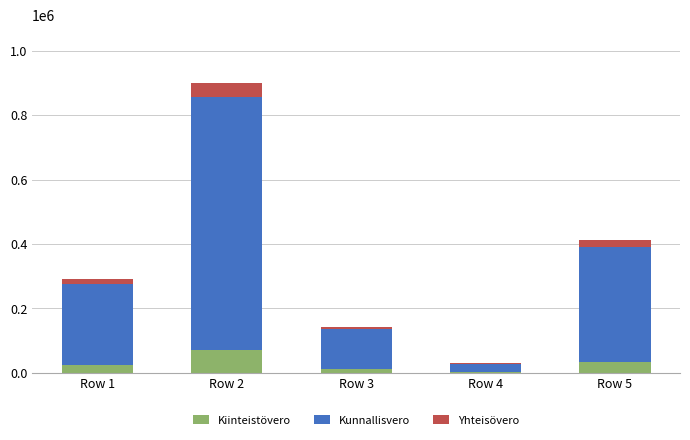

What is the highest value of the Kiinteistövero series?

71991.6